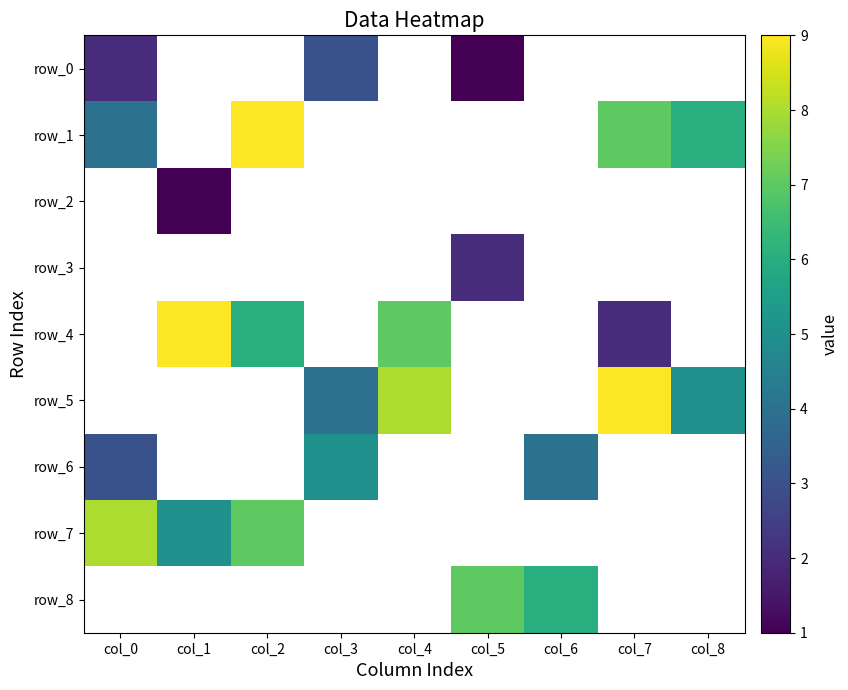

What is the highest value of the row_0 series?

3.0